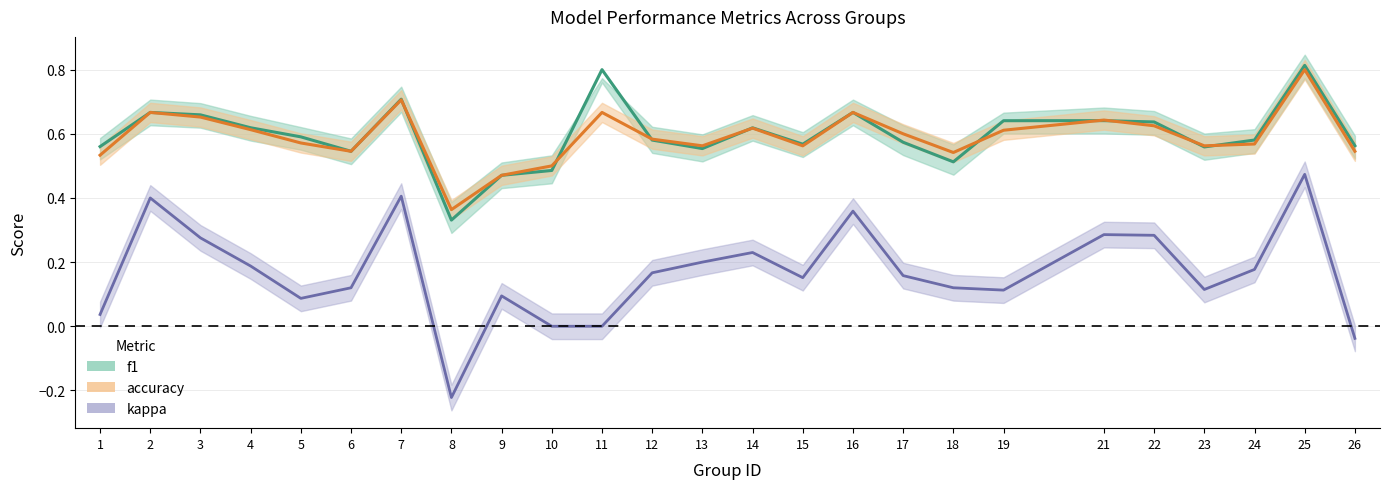

Where is the first local maximum for f1?

2